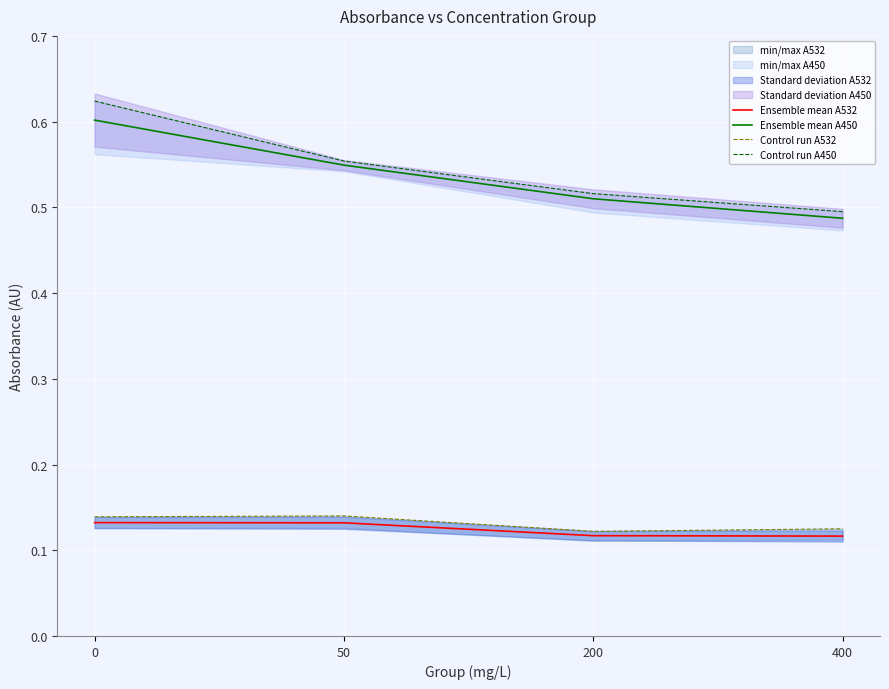

What is the difference between the maximum and minimum values in the Control run A450 series?

0.1